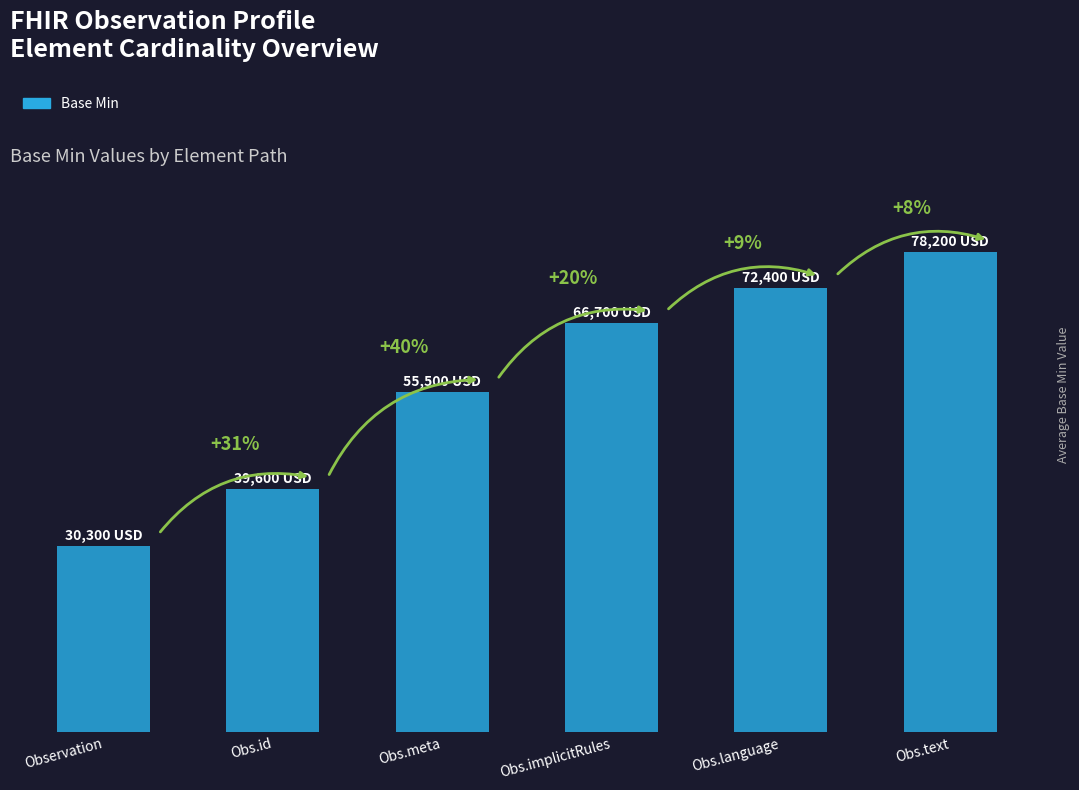

At which category does the chart reach its minimum across all series?

Observation